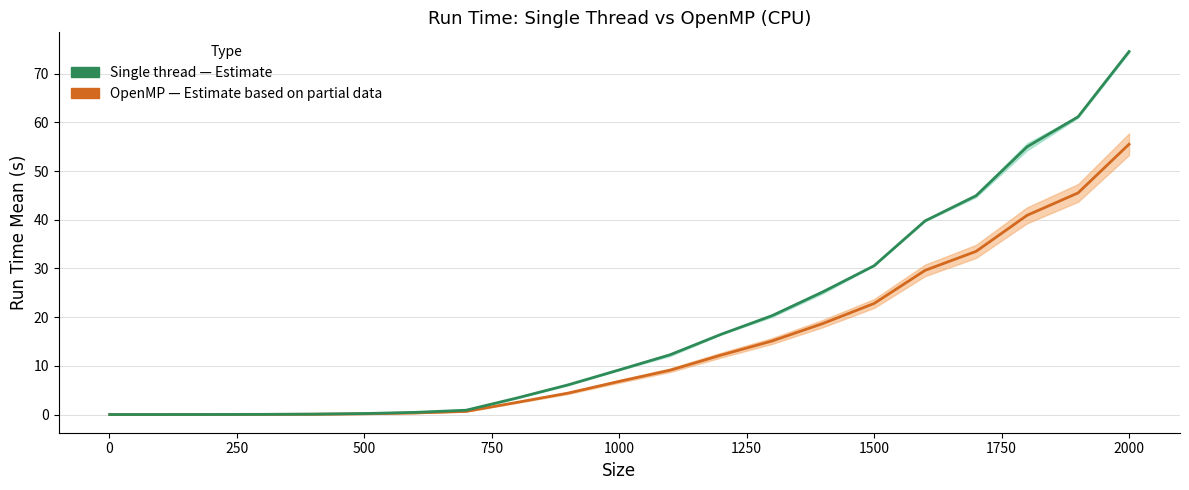

True or false: OpenMP mean has more than 0 points higher than both neighbors.

False